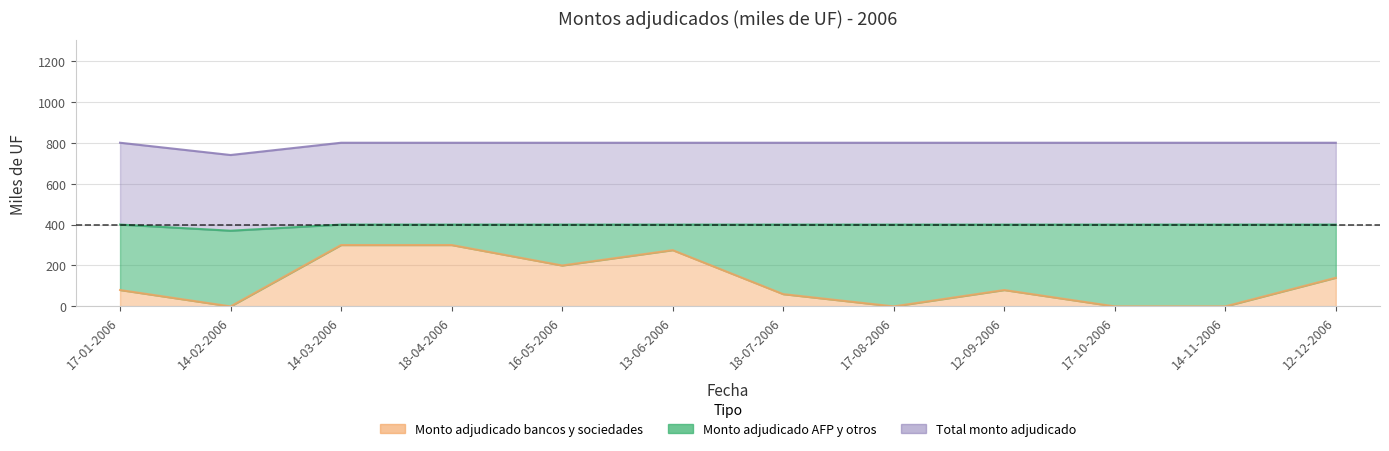

Between 18-04-2006 and 12-09-2006, which series saw the biggest shift?

Monto adjudicado bancos y sociedades